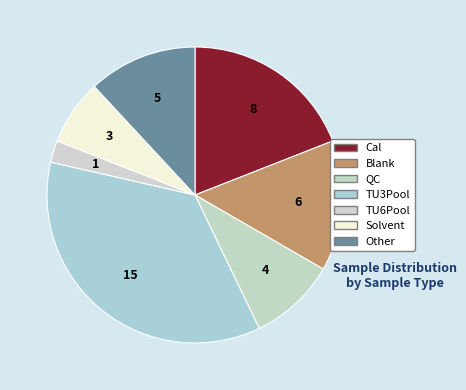

How many slices are in this pie chart?

7